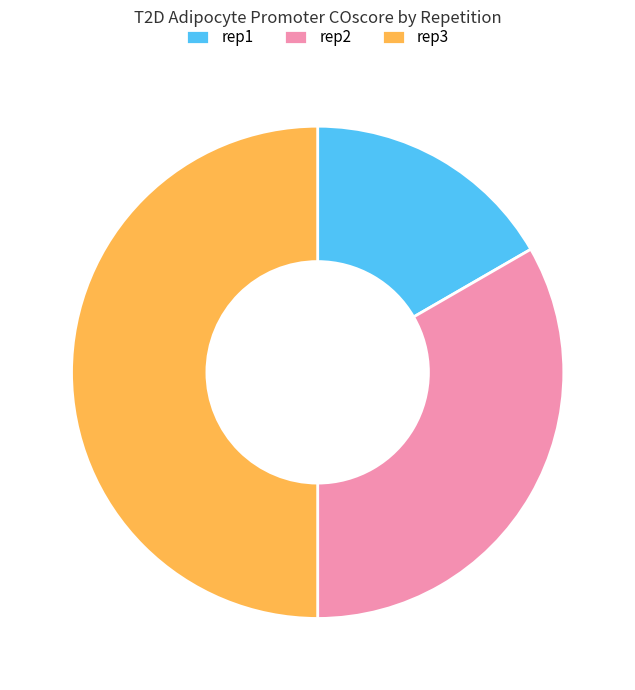

Rank the categories by value from highest to lowest.

rep3, rep2, rep1